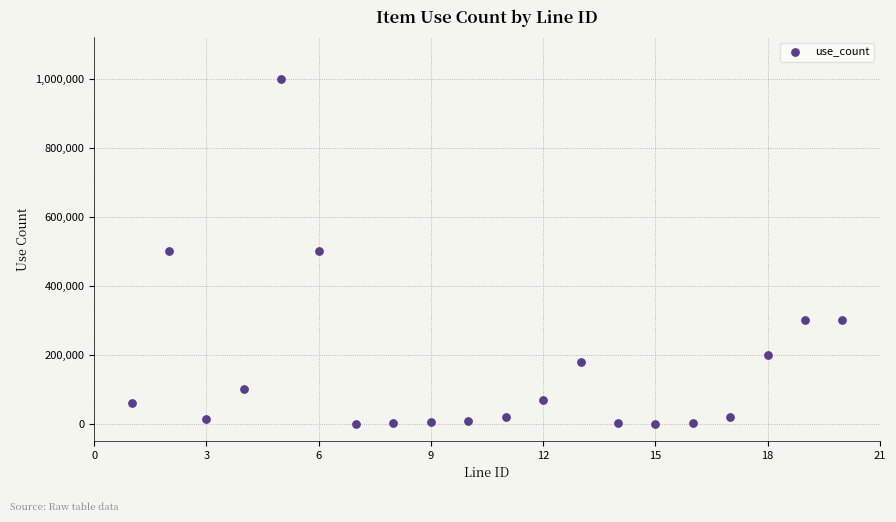

What is the range of X values (max minus min)?

19